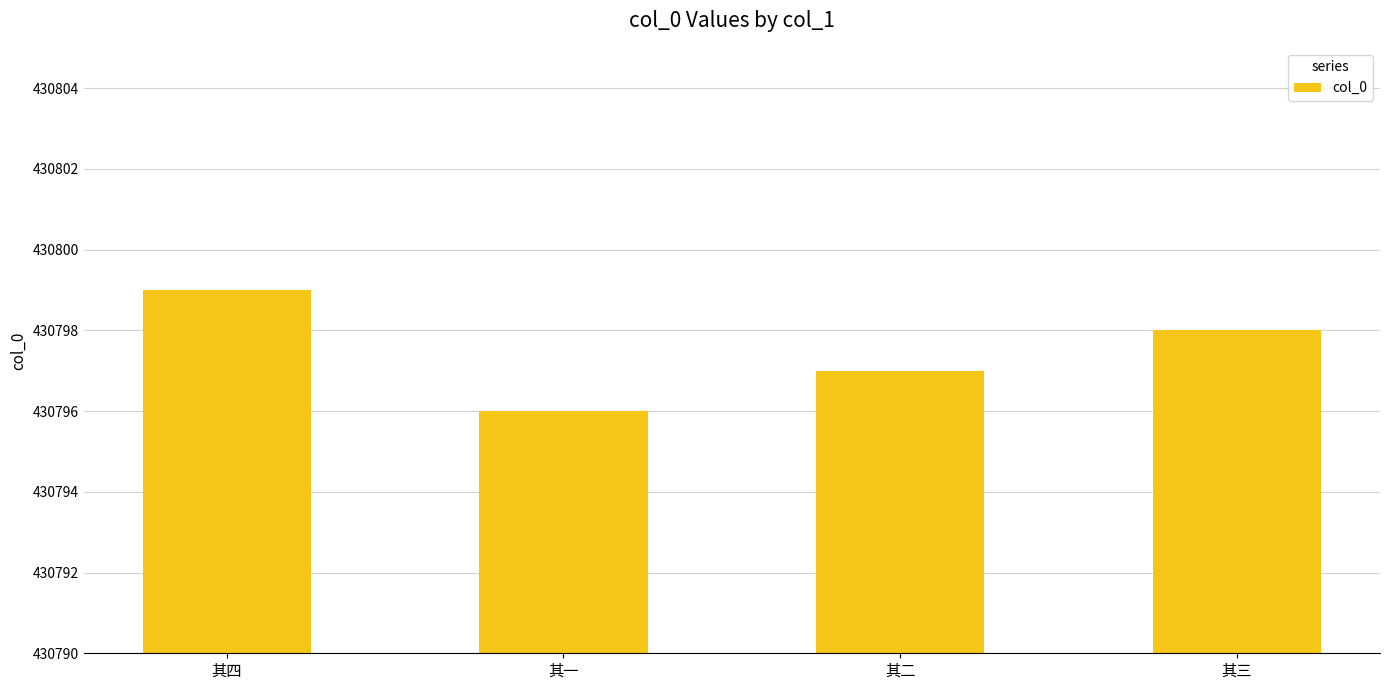

What is the label of the 4th bar from the left?

其三